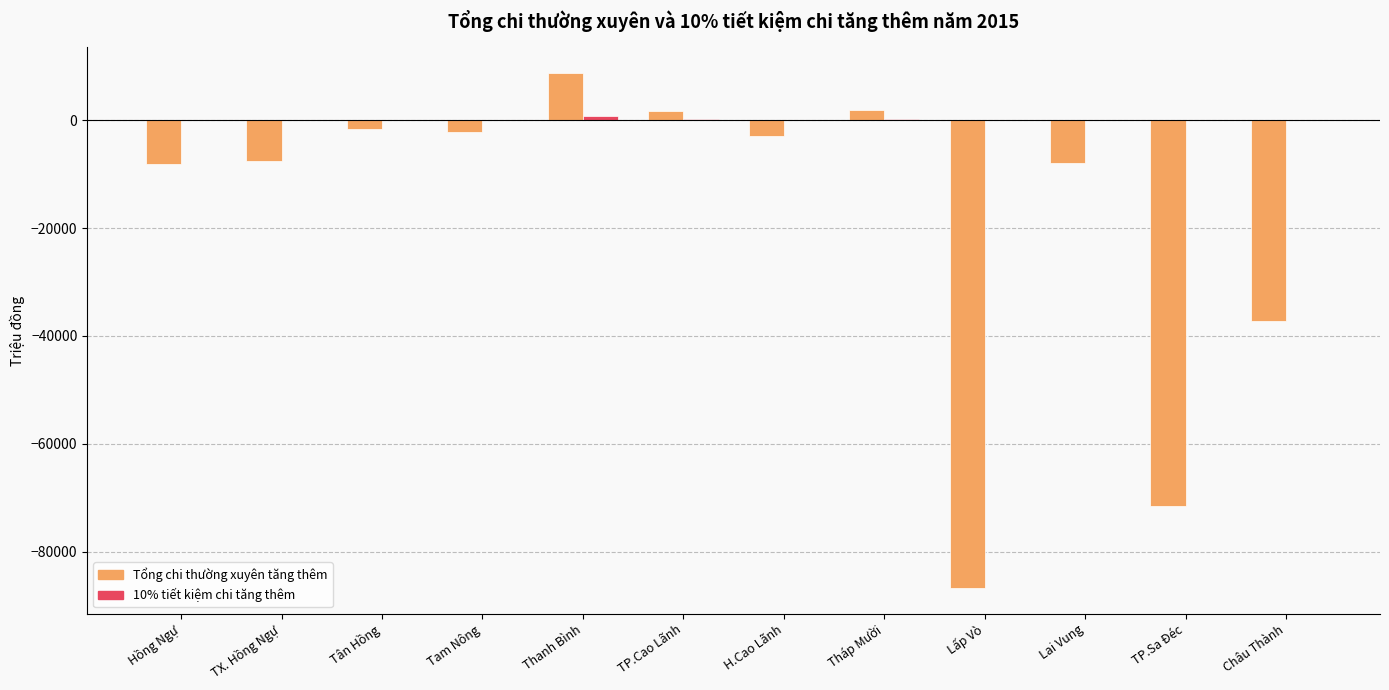

What is the maximum value shown in the chart?

8730